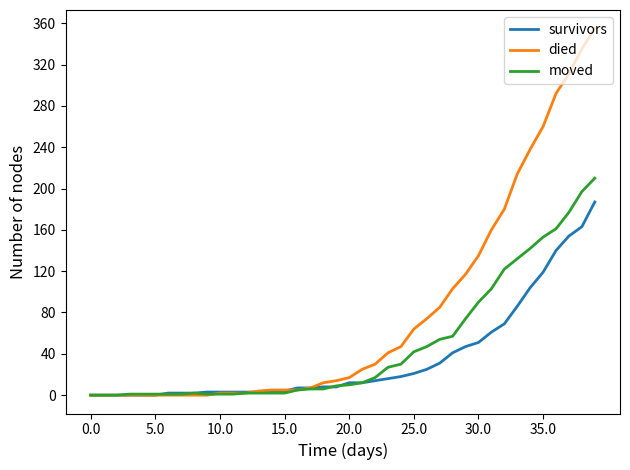

What is the greatest value displayed?

355